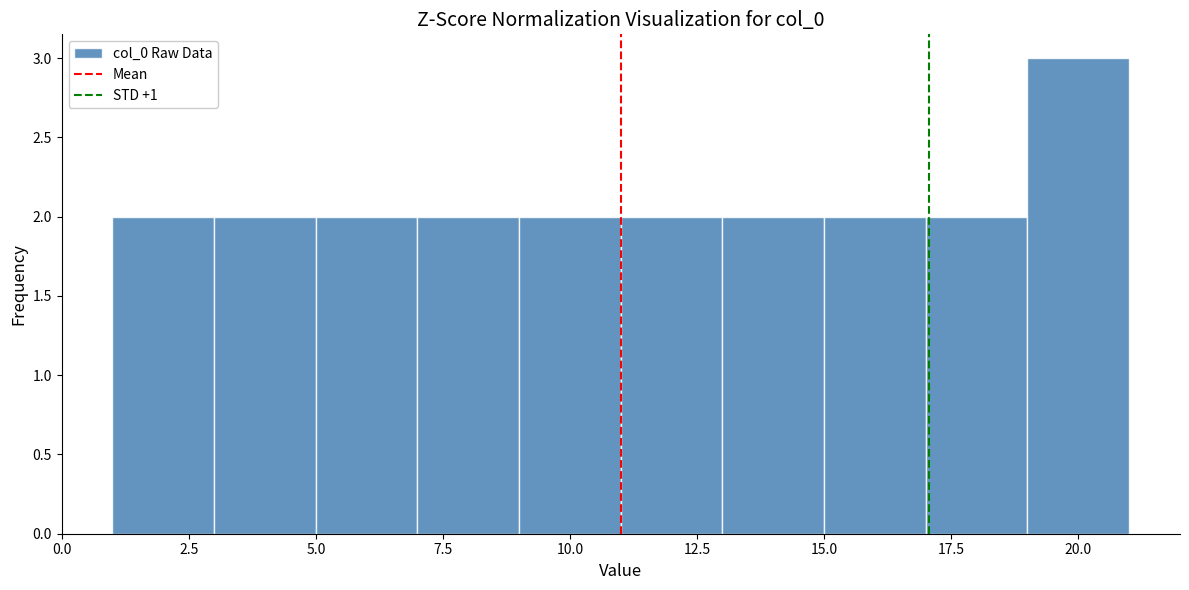

Reading left to right, list every bar in this chart as the range it spans on the x-axis followed by its height. The values are not printed on the chart, so give them approximately, as read against the axis.

1 to 3: 2
3 to 5: 2
5 to 7: 2
7 to 9: 2
9 to 11: 2
11 to 13: 2
13 to 15: 2
15 to 17: 2
17 to 19: 2
19 to 21: 3